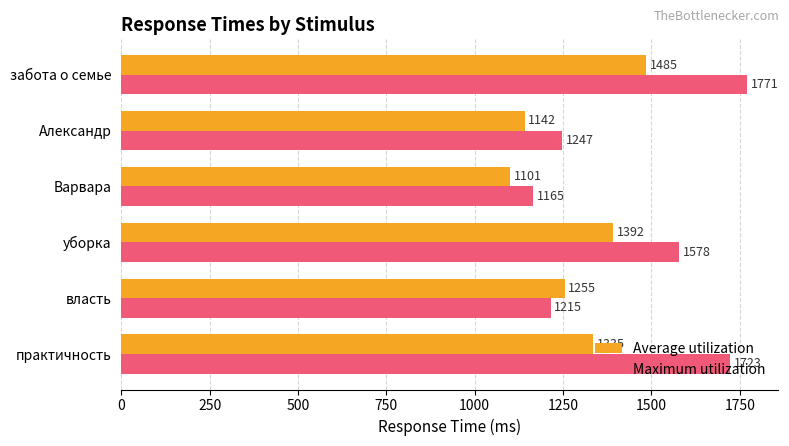

True or false: Maximum utilization has a value of 1165 at Варвара.

True